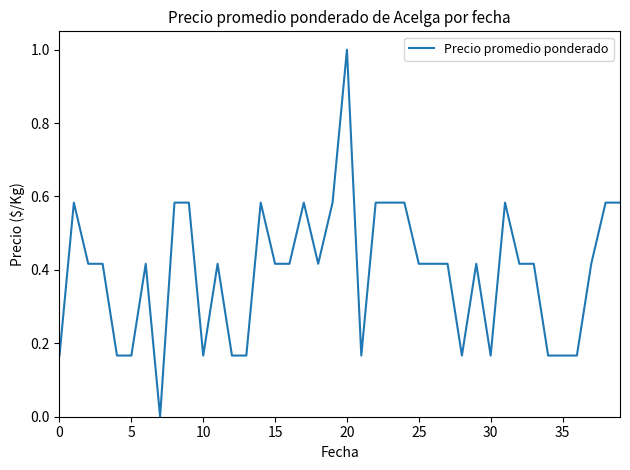

What is the greatest value displayed?

1.0